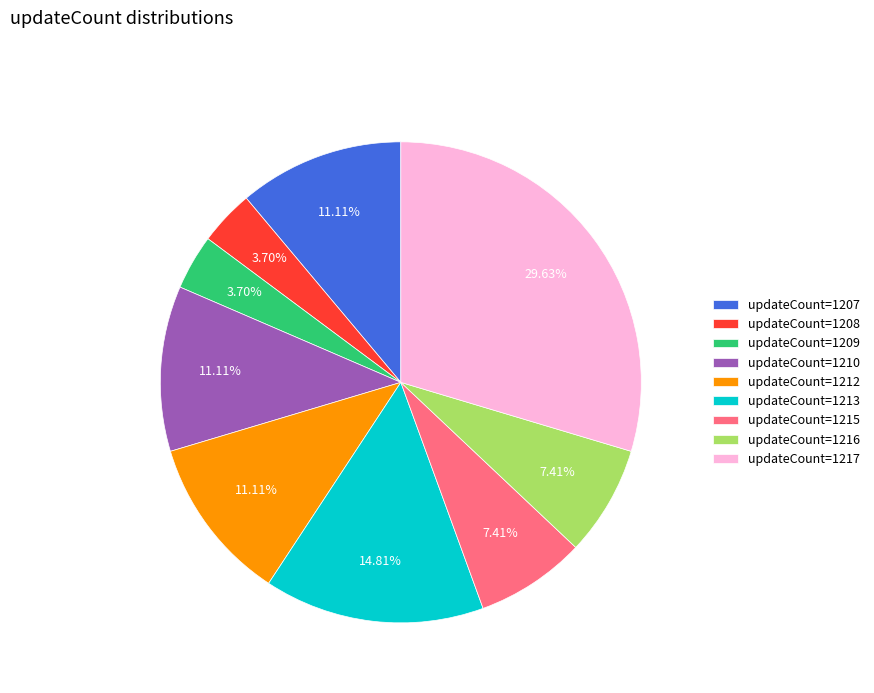

Which has a higher value, updateCount=1208 or updateCount=1210?

updateCount=1210